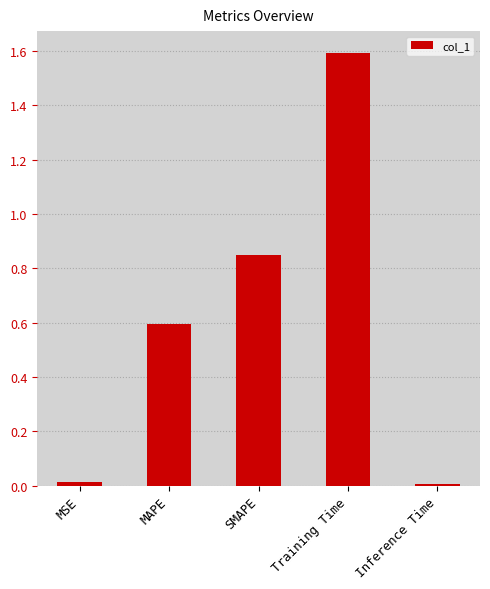

What is the difference between the values at MSE and Training Time?

1.6